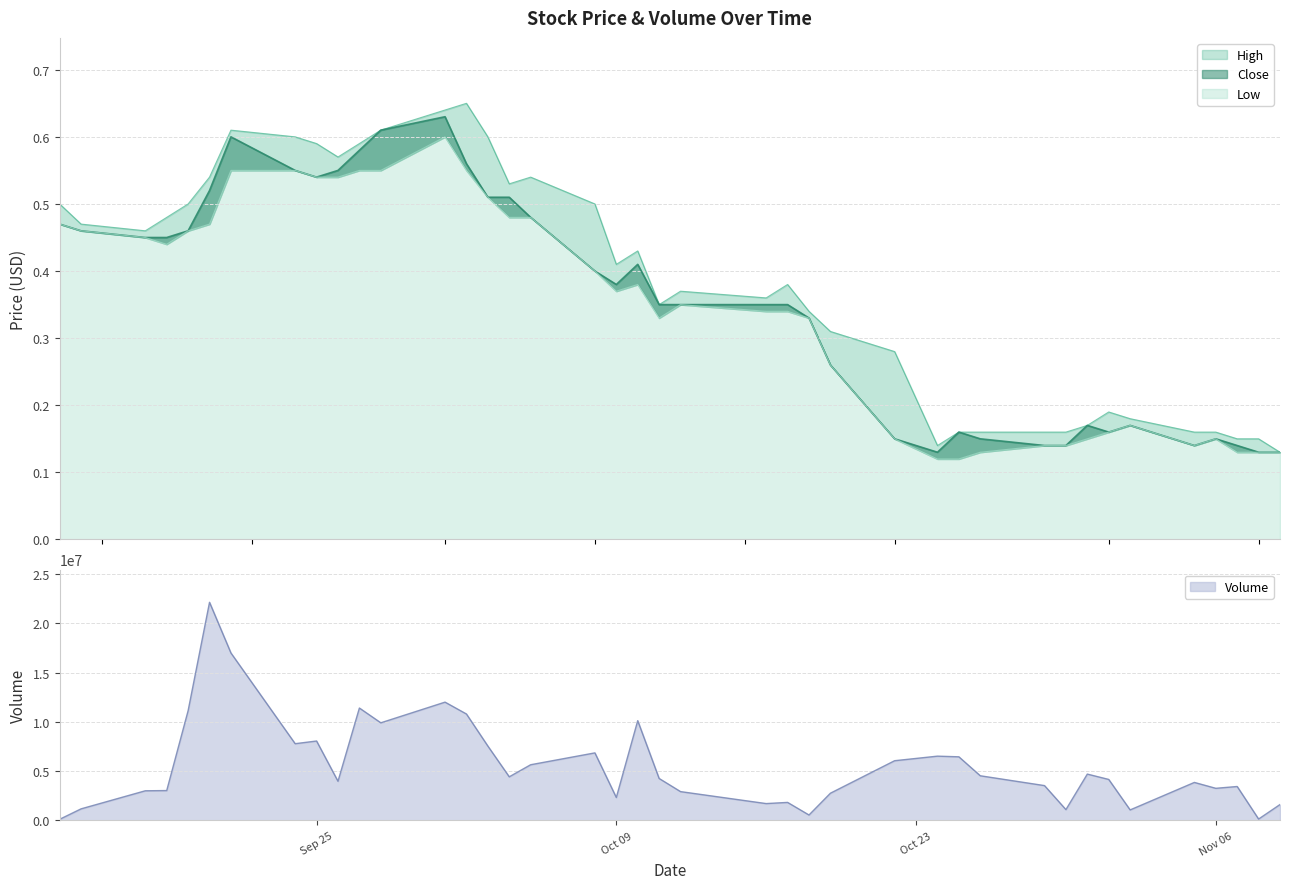

True or false: Low has a value of 0.1 at 2018-10-31.

True